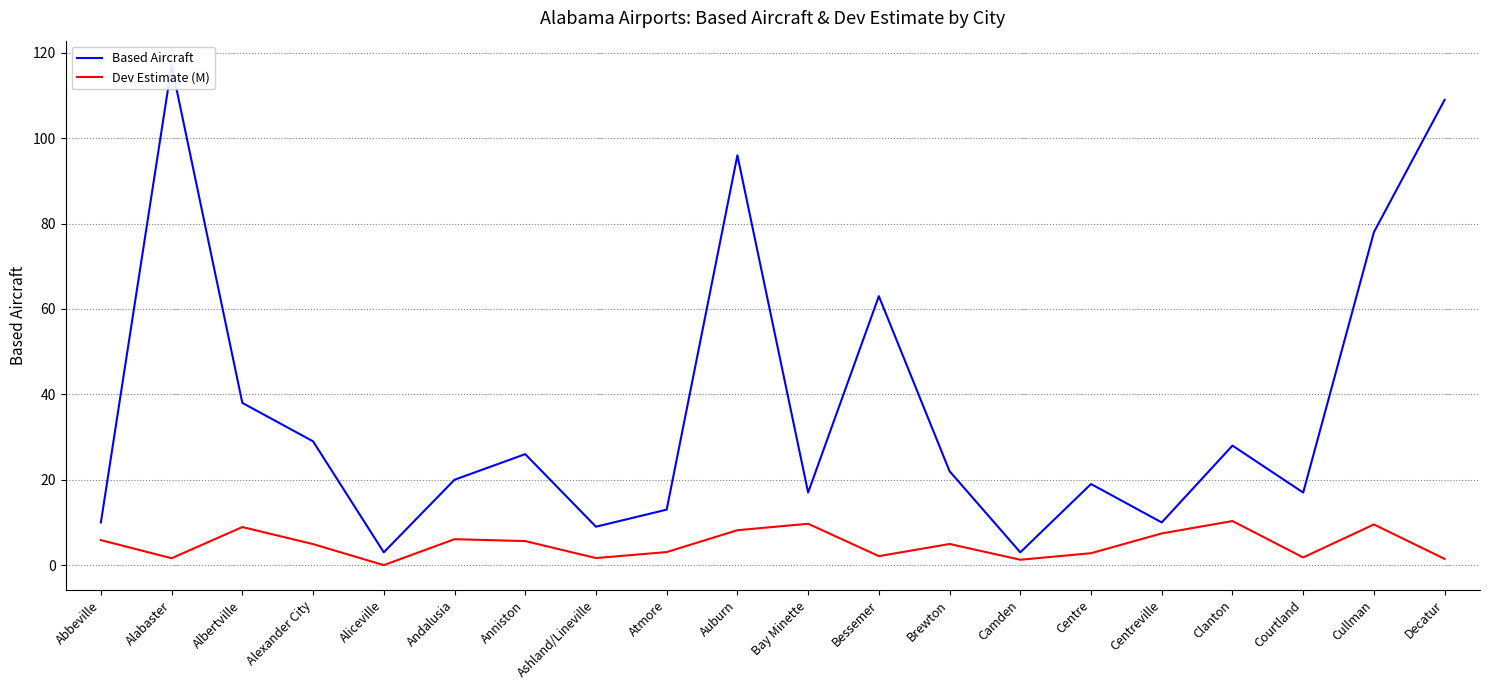

List the labels in order of Based Aircraft value, smallest first.

Aliceville, Camden, Ashland/Lineville, Abbeville, Centreville, Atmore, Bay Minette, Courtland, Centre, Andalusia, Brewton, Anniston, Clanton, Alexander City, Albertville, Bessemer, Cullman, Auburn, Decatur, Alabaster